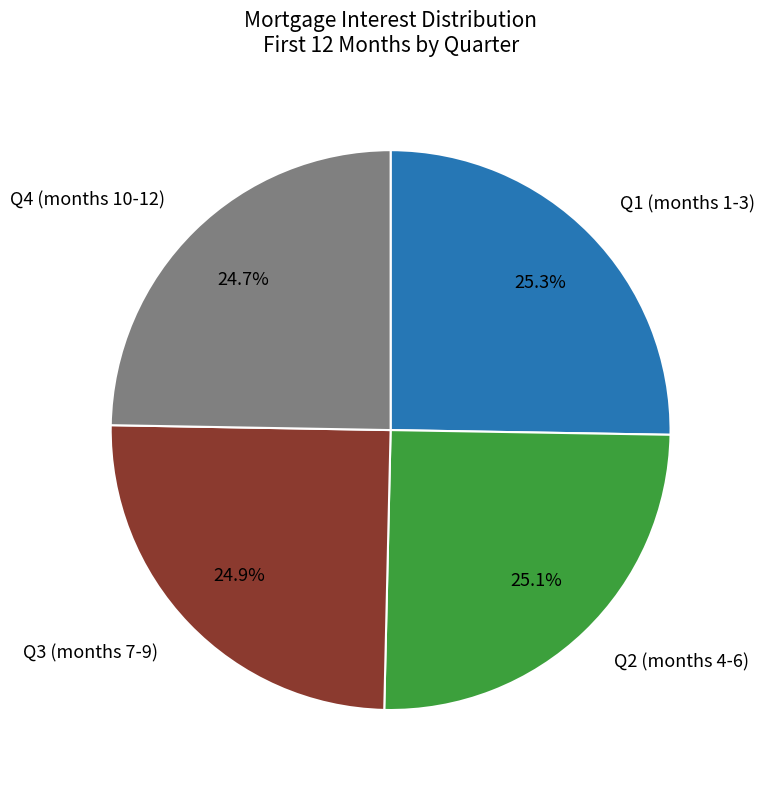

Is there a majority slice in this chart?

No